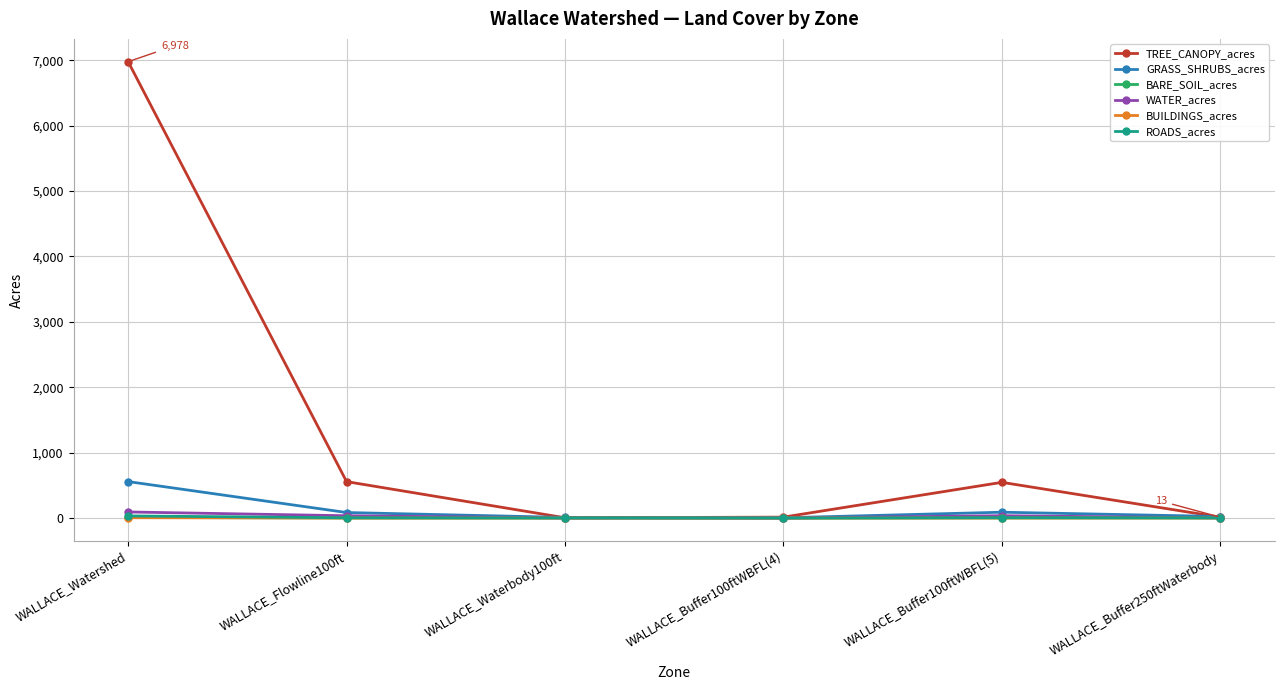

What value does the ROADS_acres series have at WALLACE_Watershed?

32.5